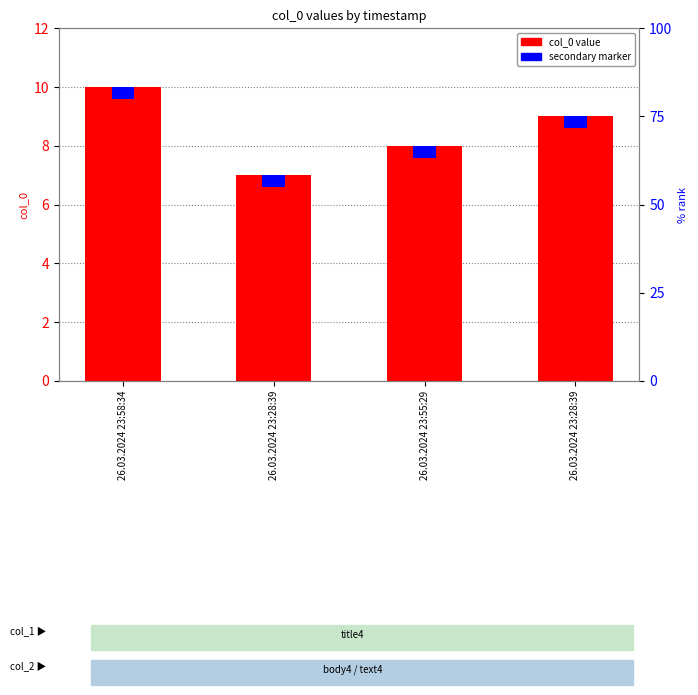

The value at 26.03.2024 23:28:39 is 9. True or false?

True